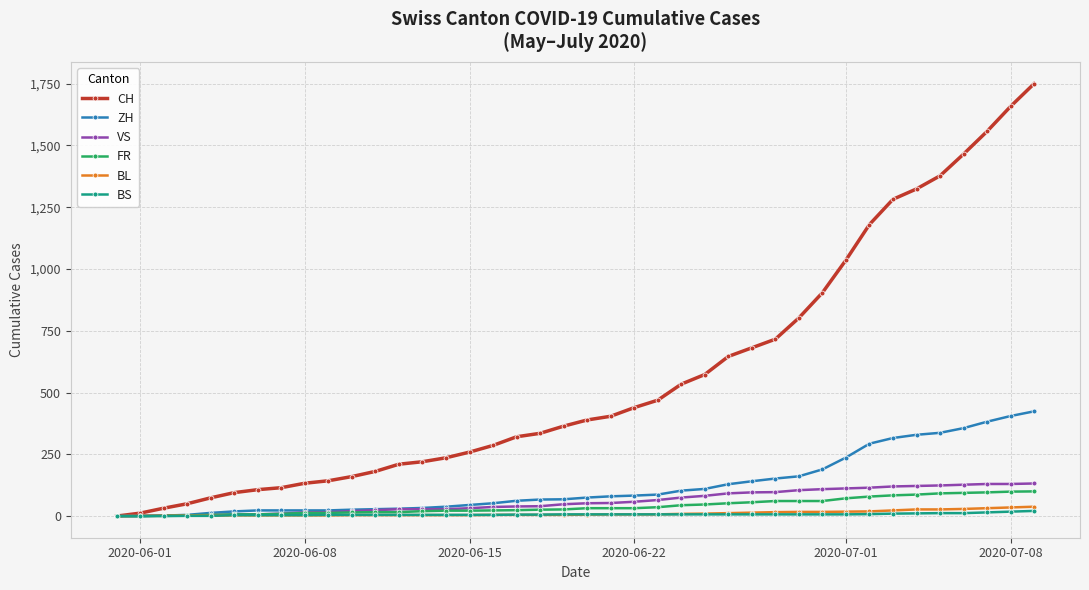

What is the sum of all BL values?

435